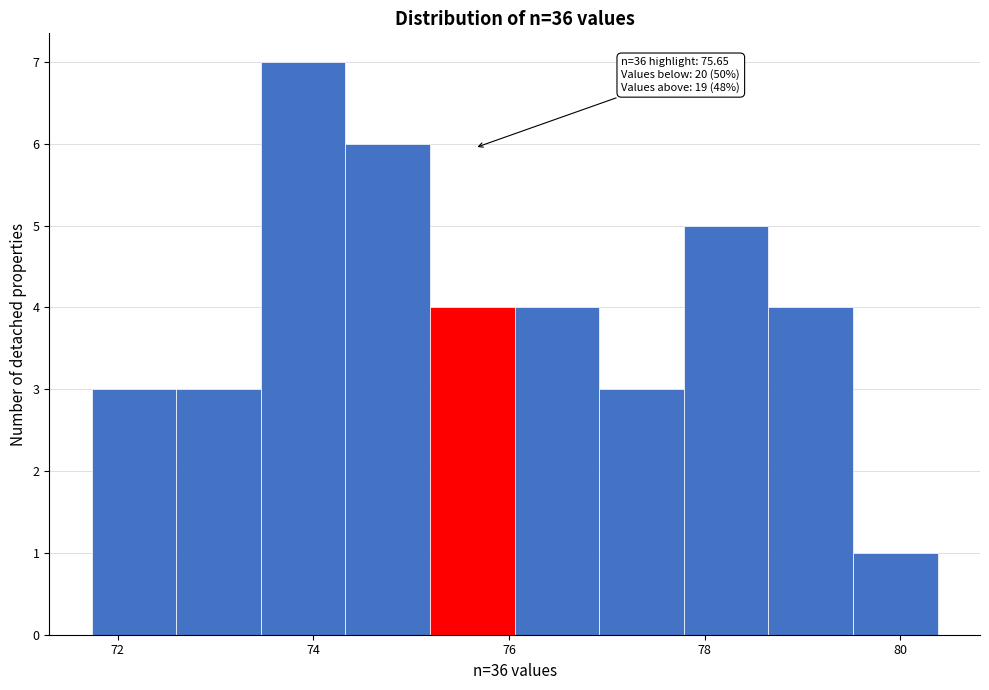

Which range on the x-axis has the tallest bar?

73.4 to 74.4